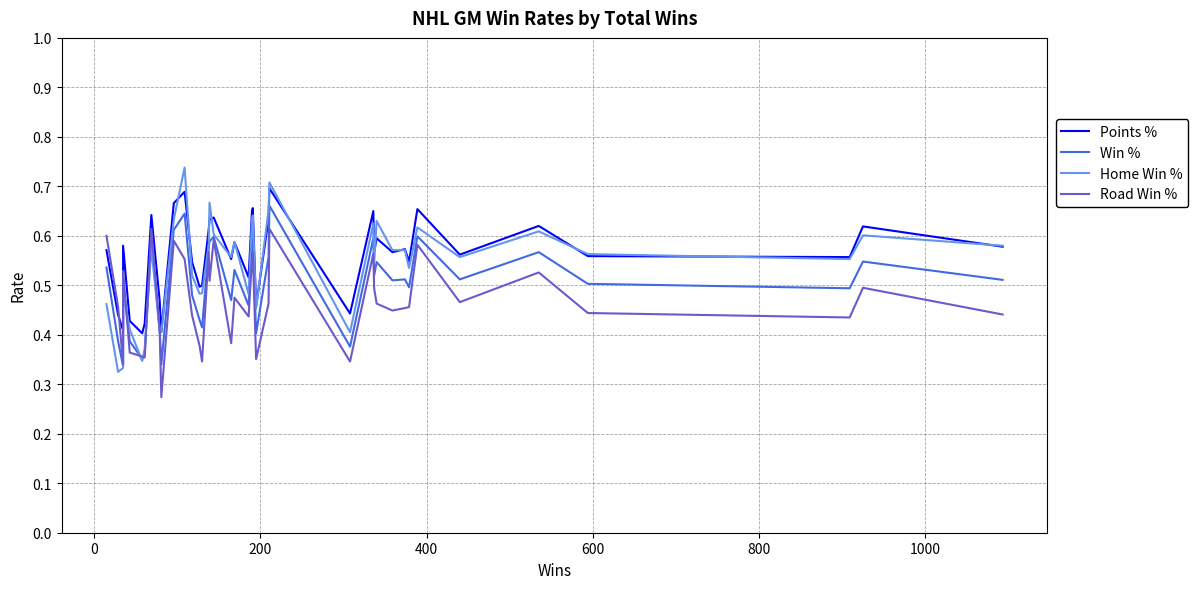

What is the average value of the Points % series?

0.6